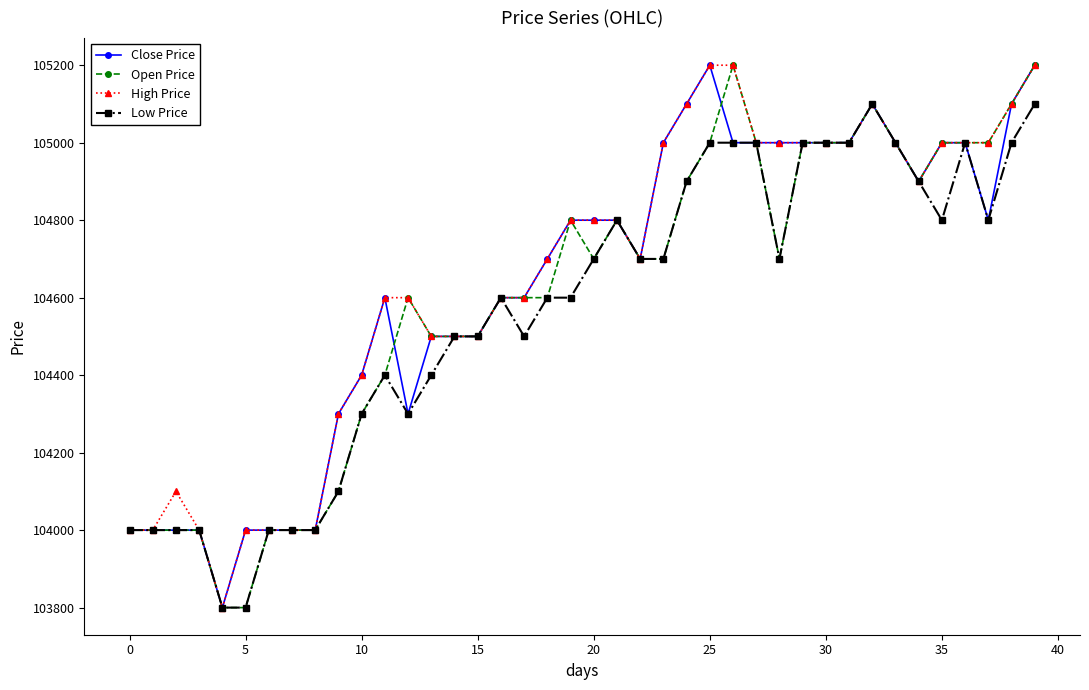

What is the smallest value displayed?

103800